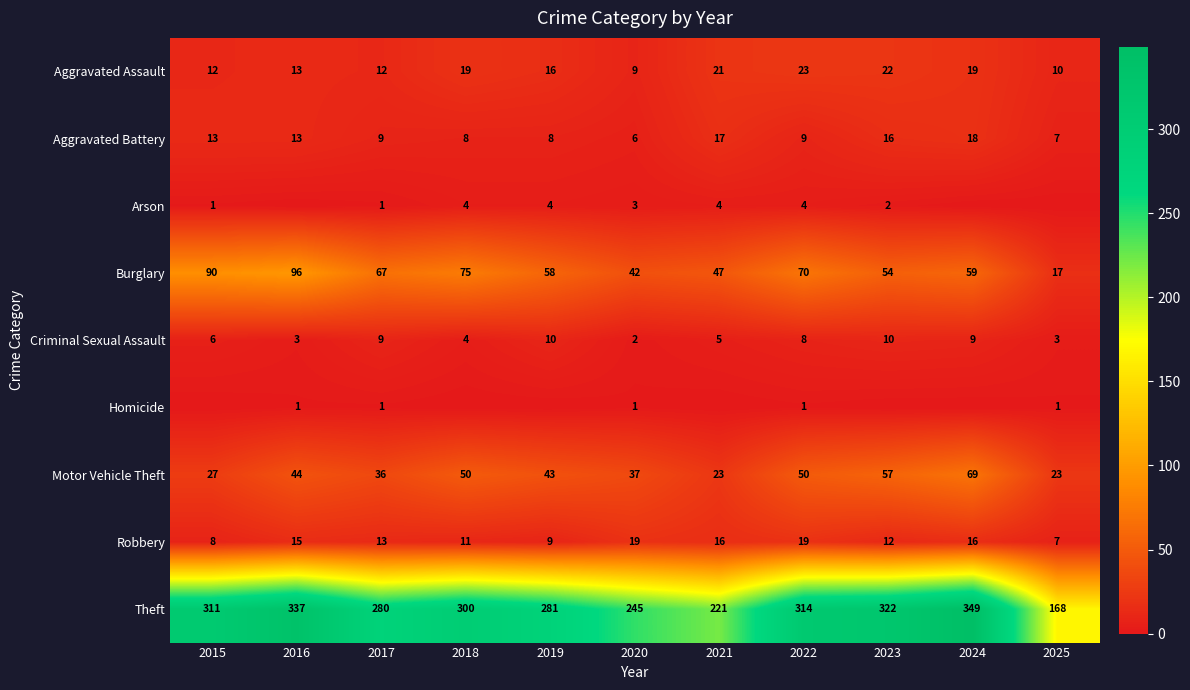

The Aggravated Assault series shows 10 at 2025. True or false?

True